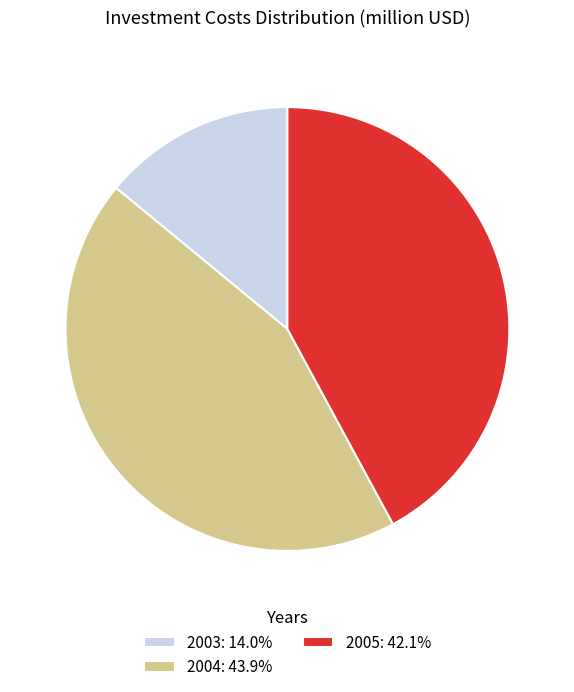

Is the sum of 2003: 14.0% and 2005: 42.1% greater than half?

Yes